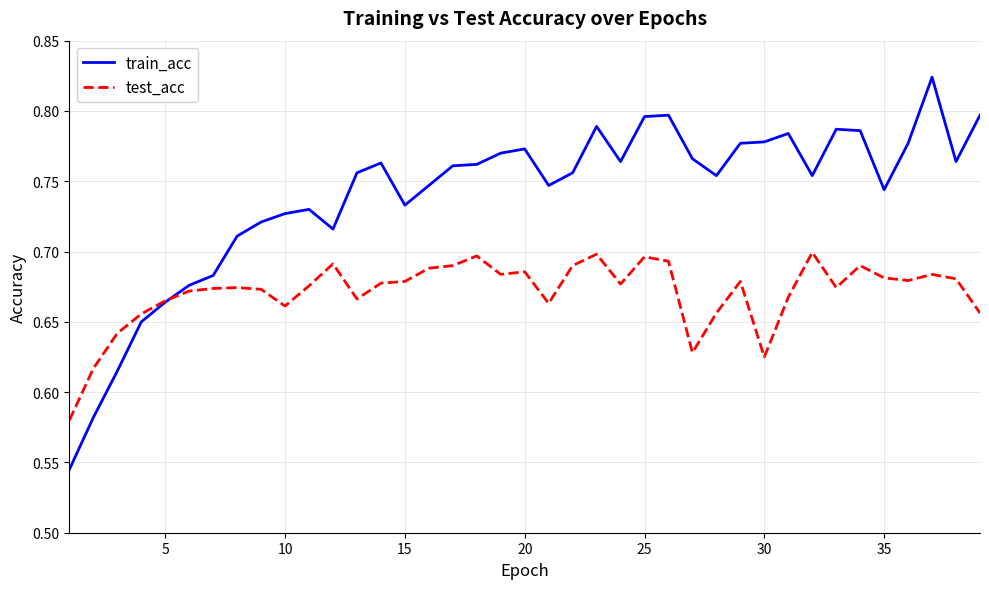

What are all the series names shown in the legend?

train_acc, test_acc